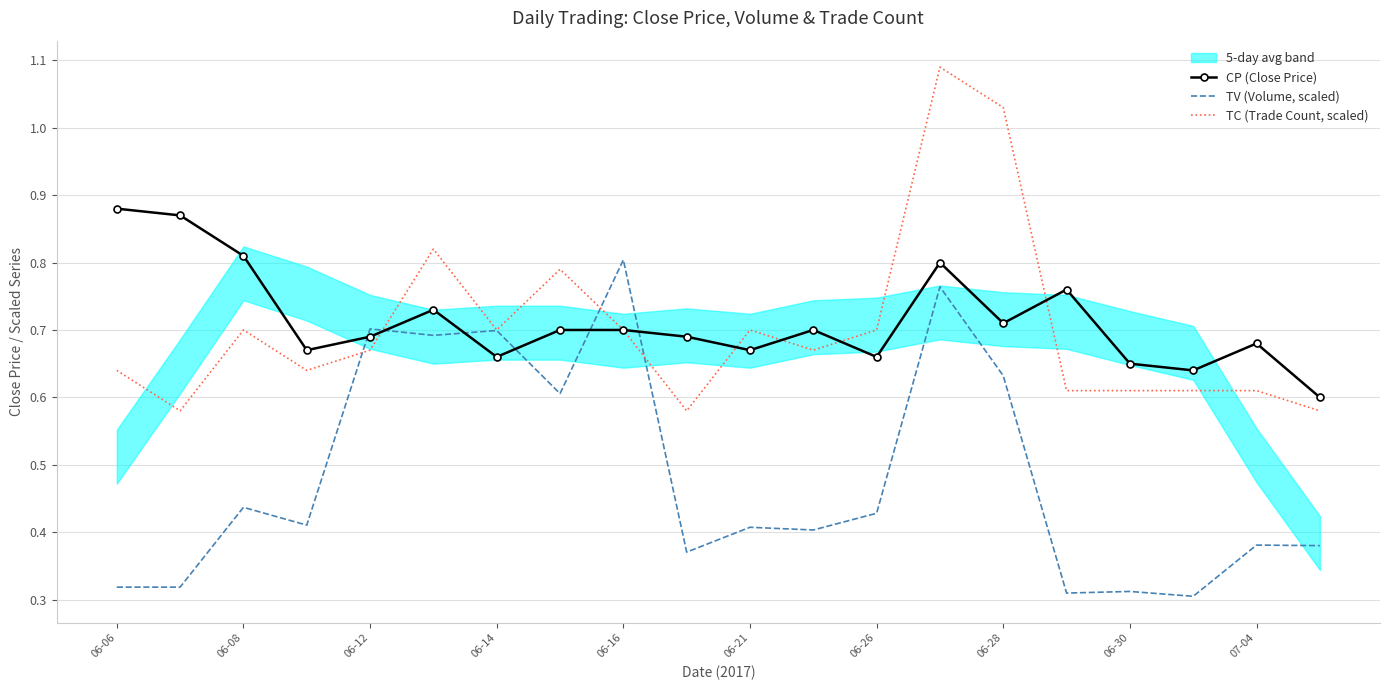

What is the maximum value shown in the chart?

1.1